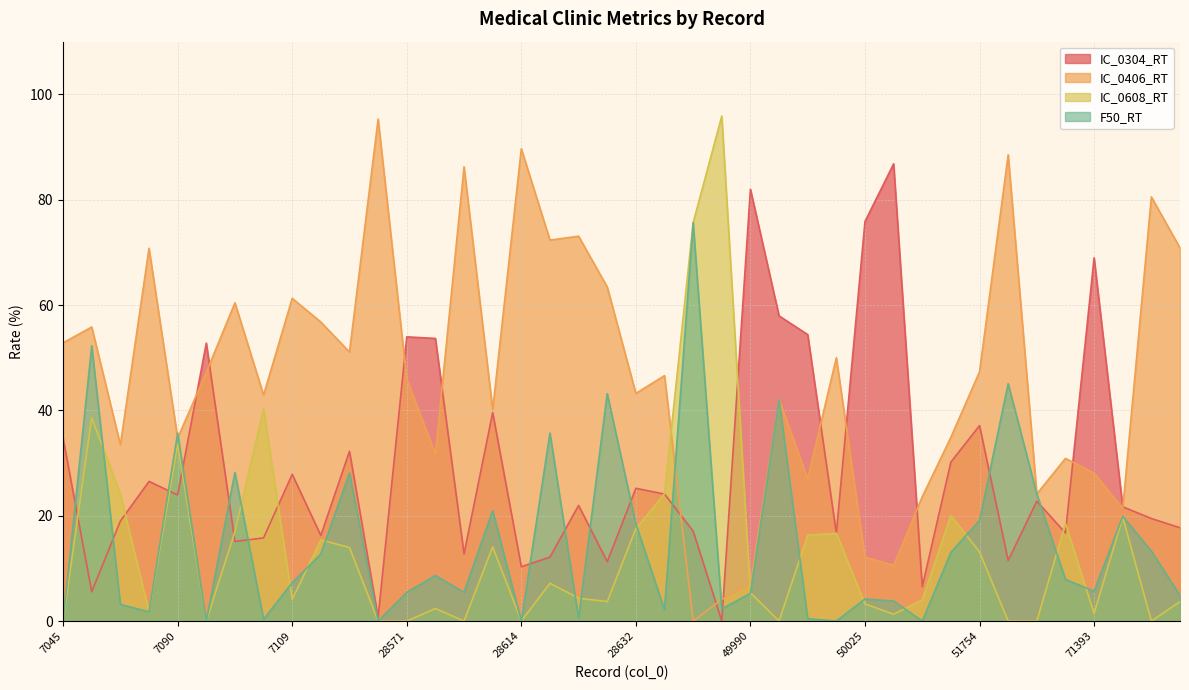

Count the number of data series in this chart.

4